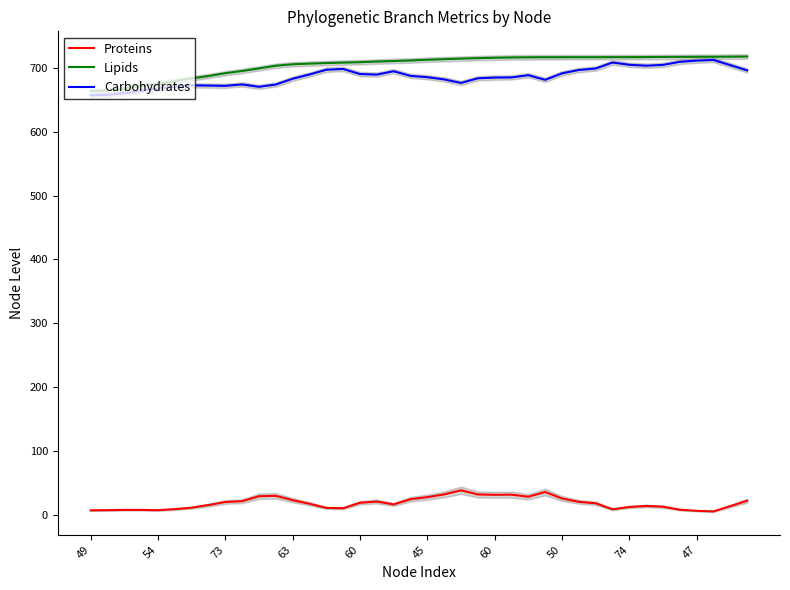

Where does the Lipids series first go above 713?

45